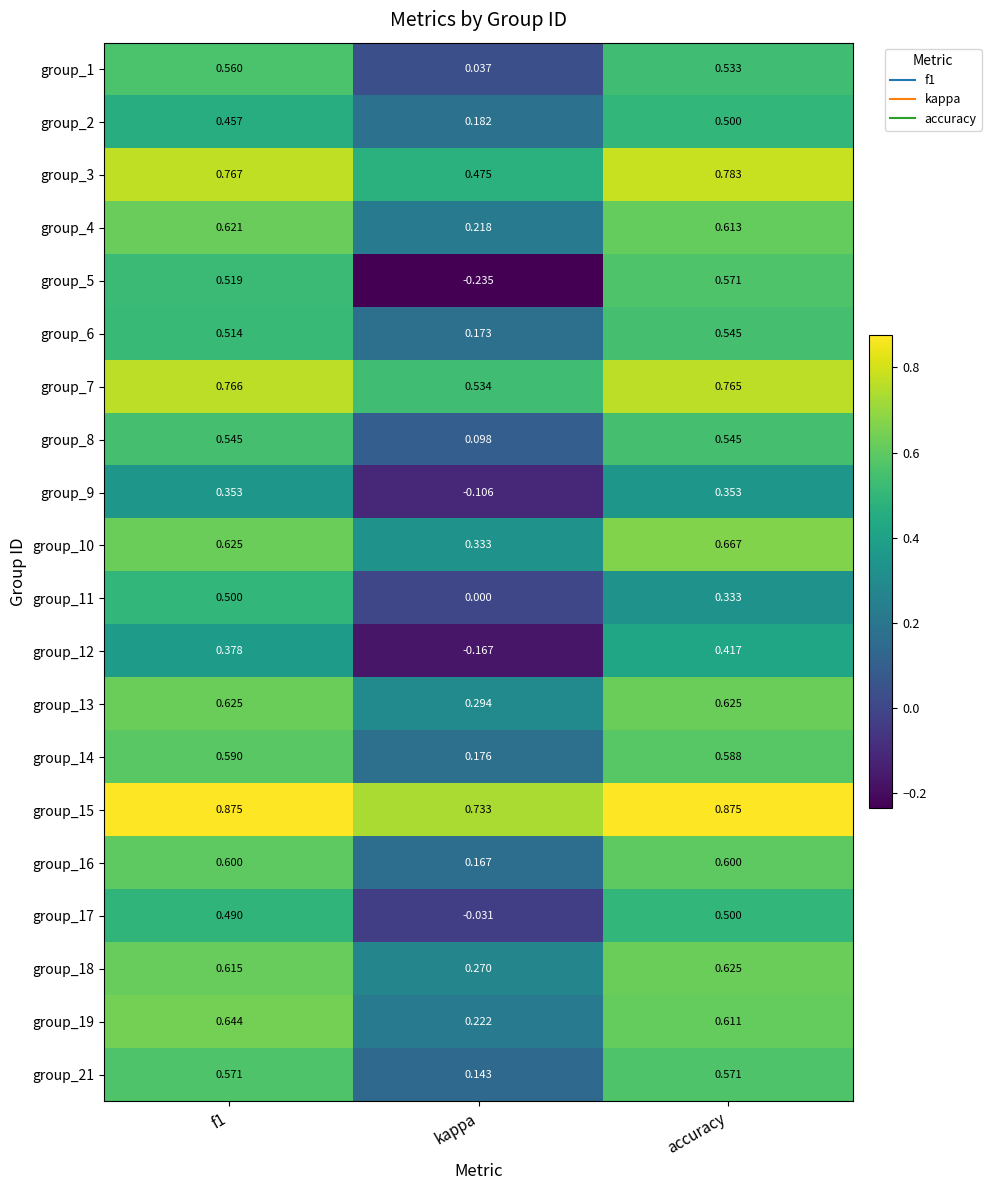

Which category has the lowest value in the group_8 series?

kappa